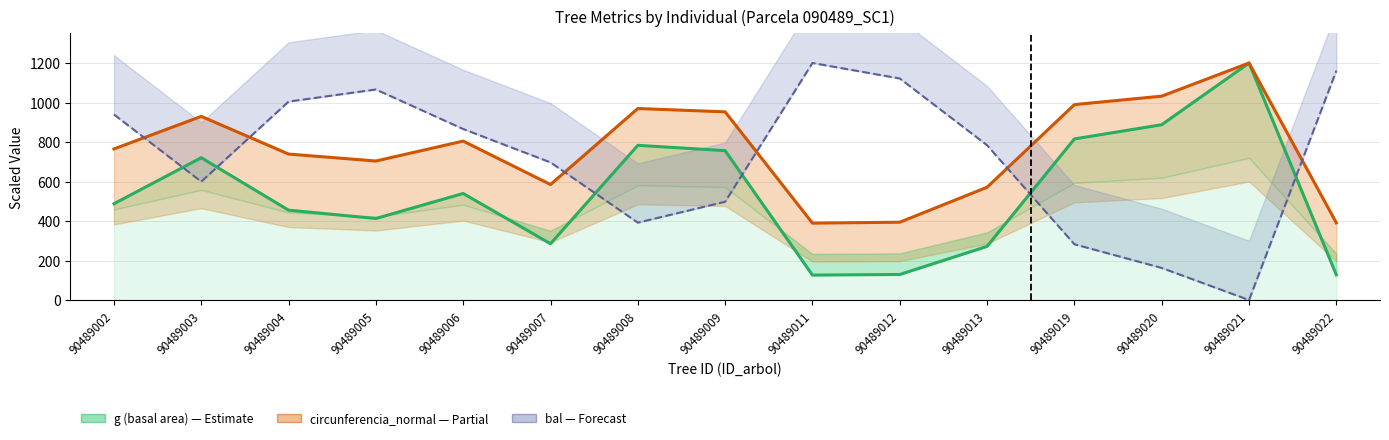

Where does the bal (competition index) series first go above 783?

90489002